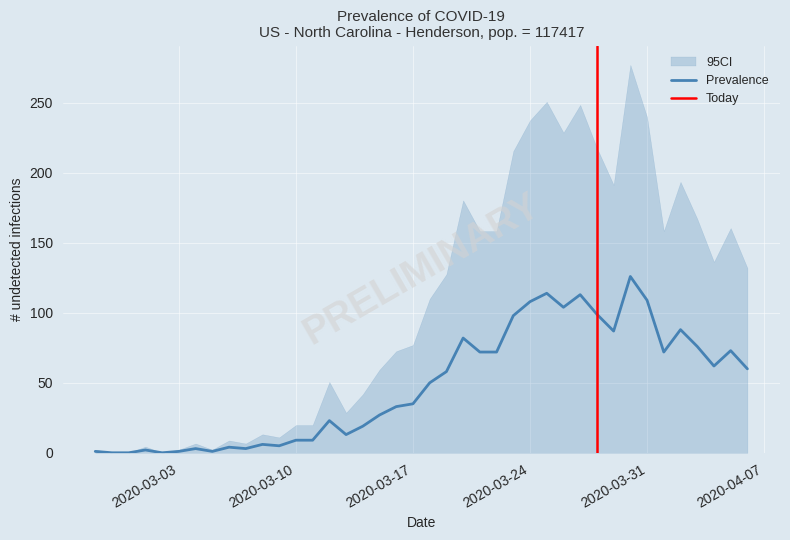

What is the difference between the values at 2020-03-29 and 2020-03-01?

85